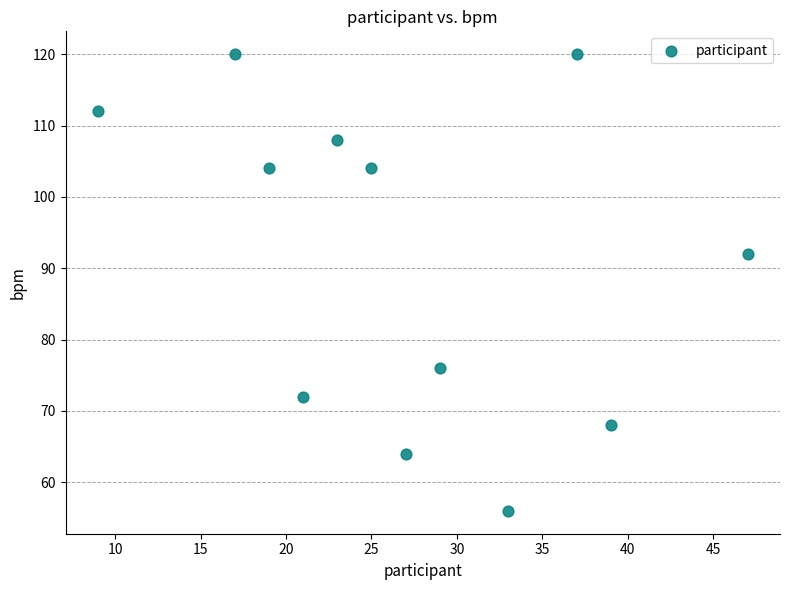

What is the average Y value?

91